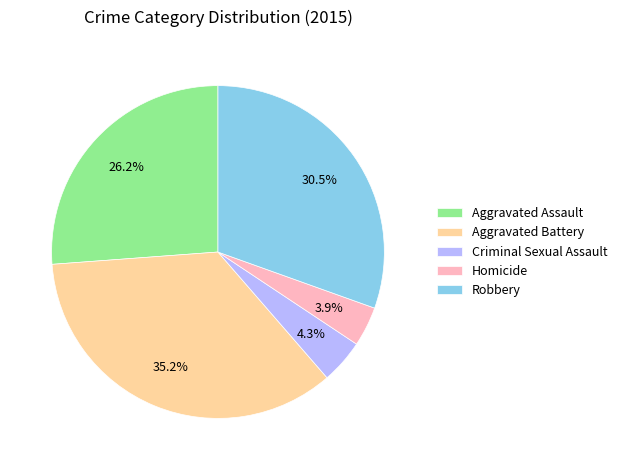

Count the number of slices in the pie.

5